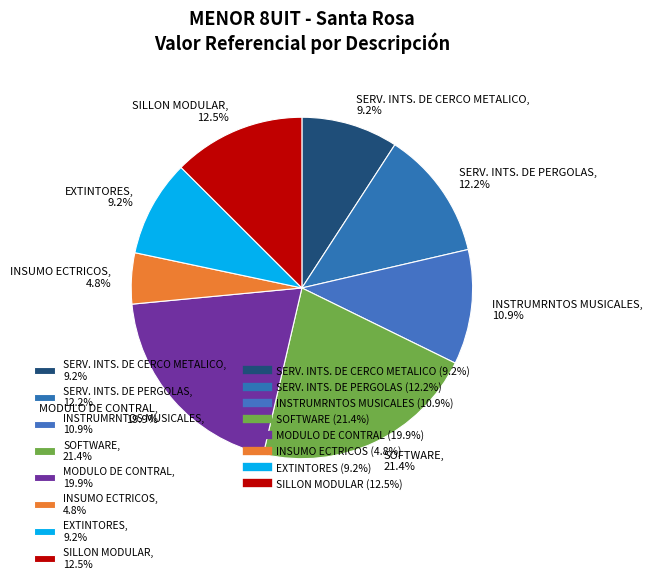

Is there any slice that represents more than half of the pie?

No